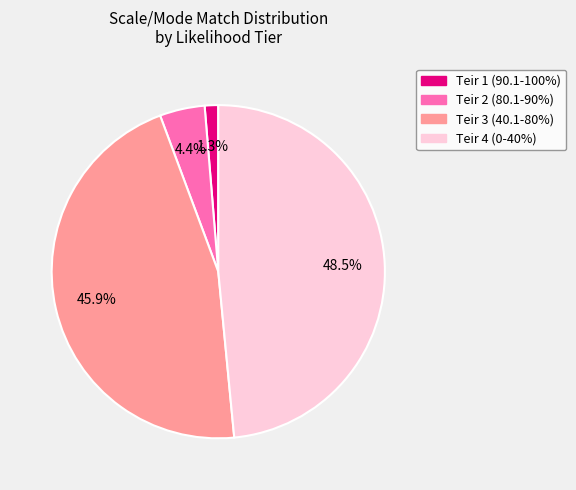

Is there a majority slice in this chart?

No